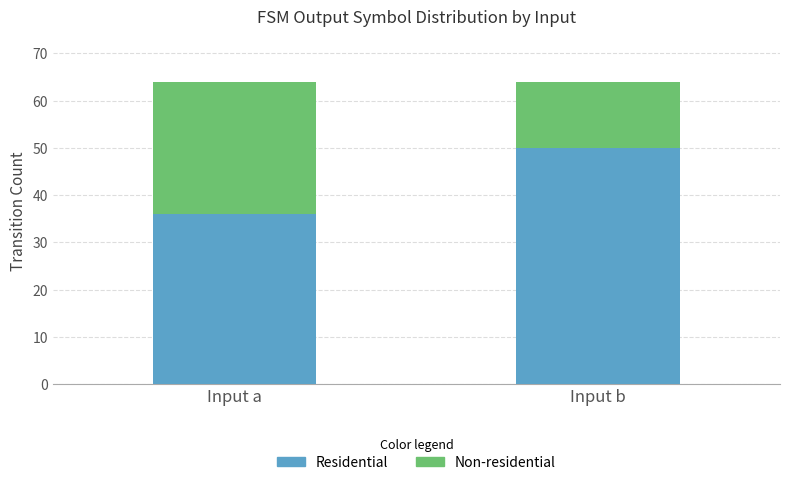

What is the average value of the Residential series?

43